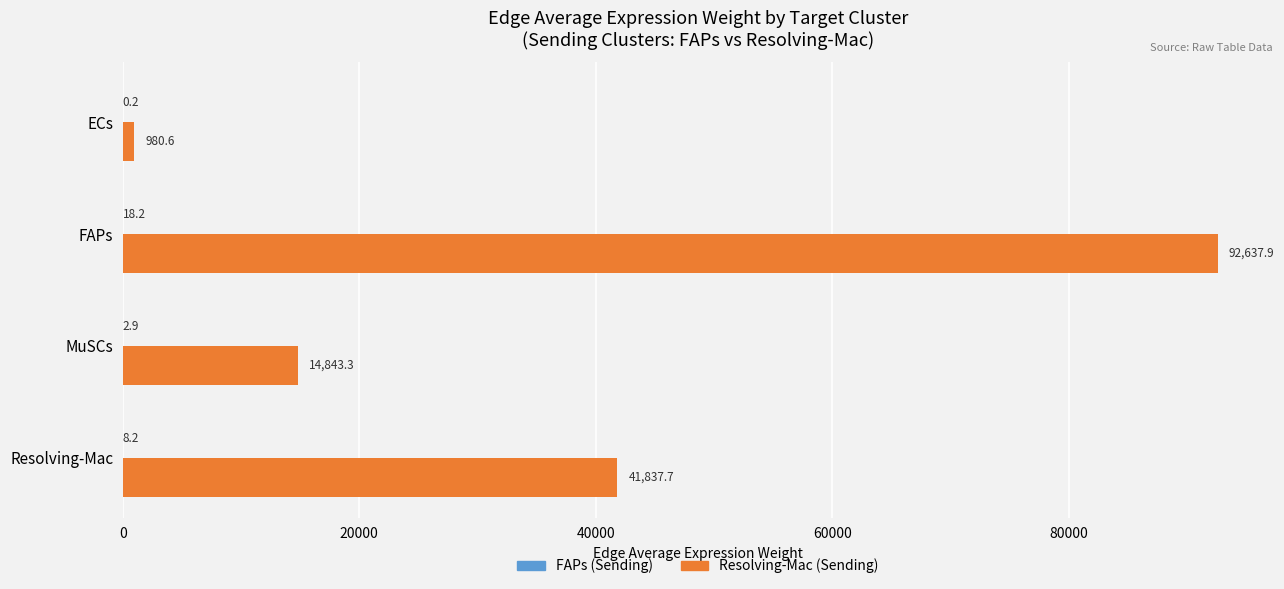

At which category does the chart reach its peak across all series?

FAPs